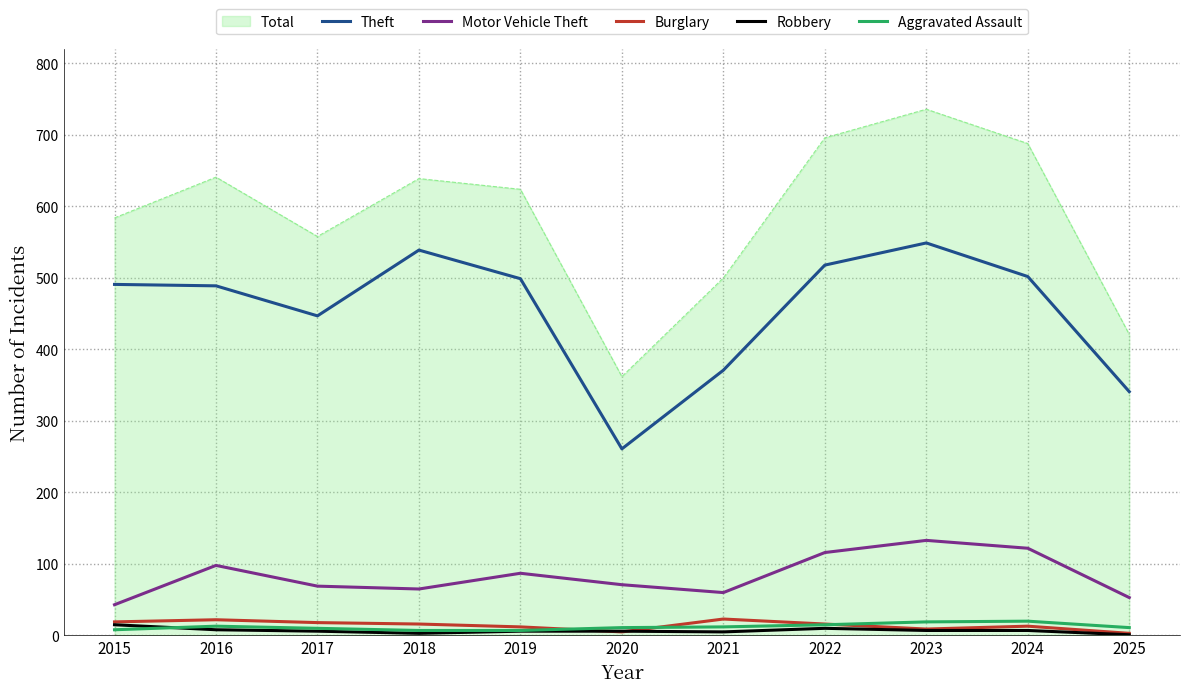

What is the average value of the Aggravated Assault series?

12